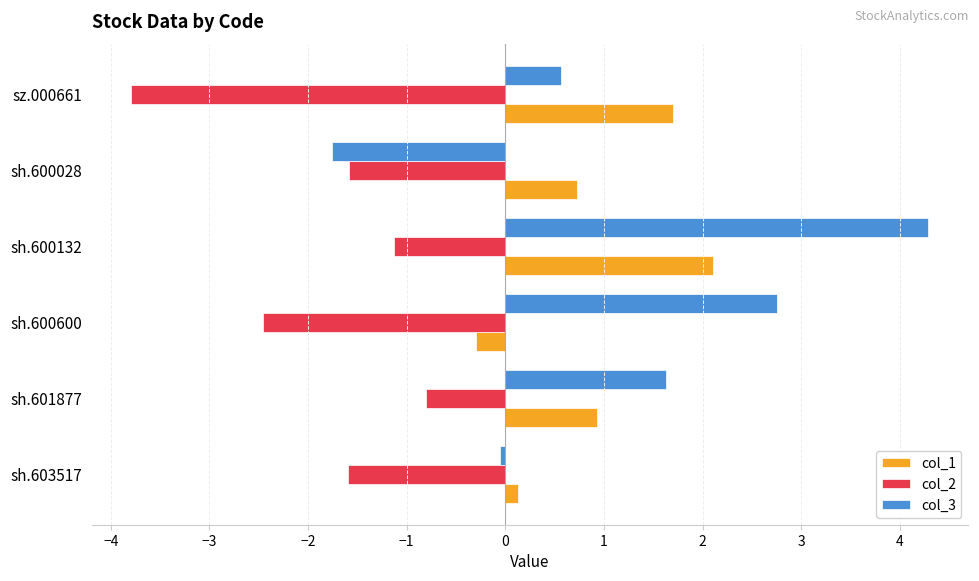

What is the average value of the col_3 series?

1.2